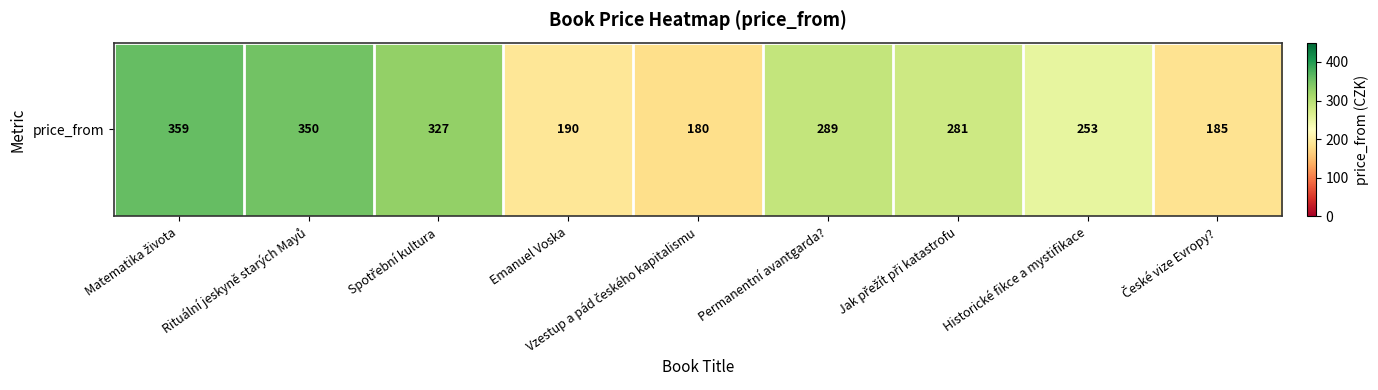

Between Historické fikce a mystifikace and Jak přežít při katastrofu, which is larger?

Jak přežít při katastrofu